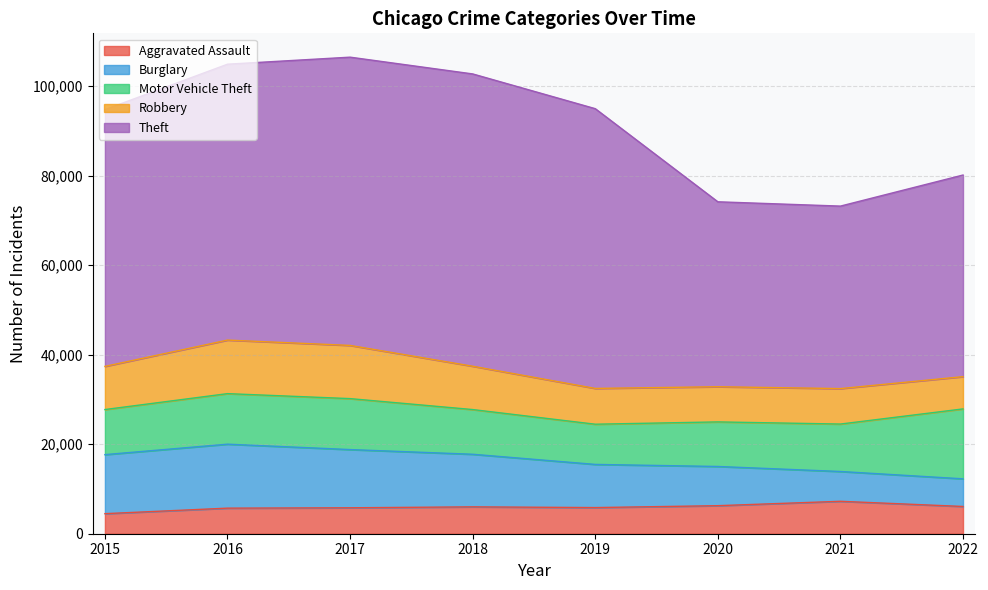

Is the value of Burglary at 2016 greater than the value of Theft at 2016?

No